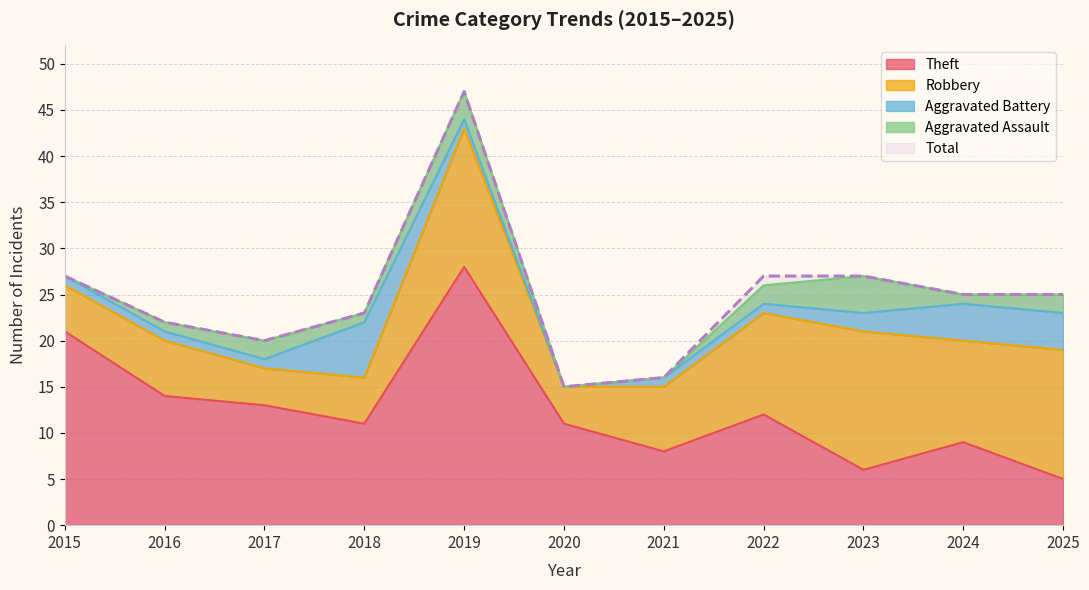

At which label is Theft closest to 16?

2016